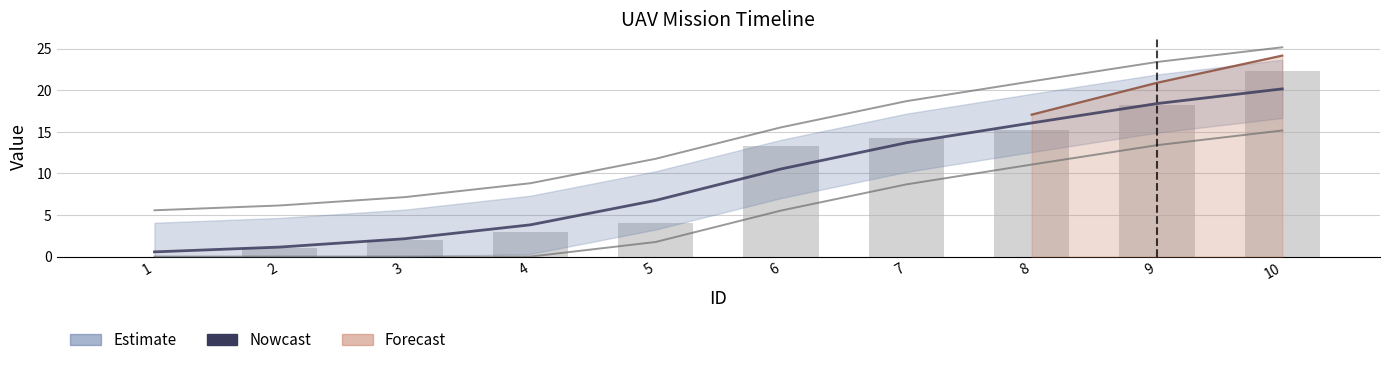

What is the maximum value for Takeoff Time (raw)?

22.2